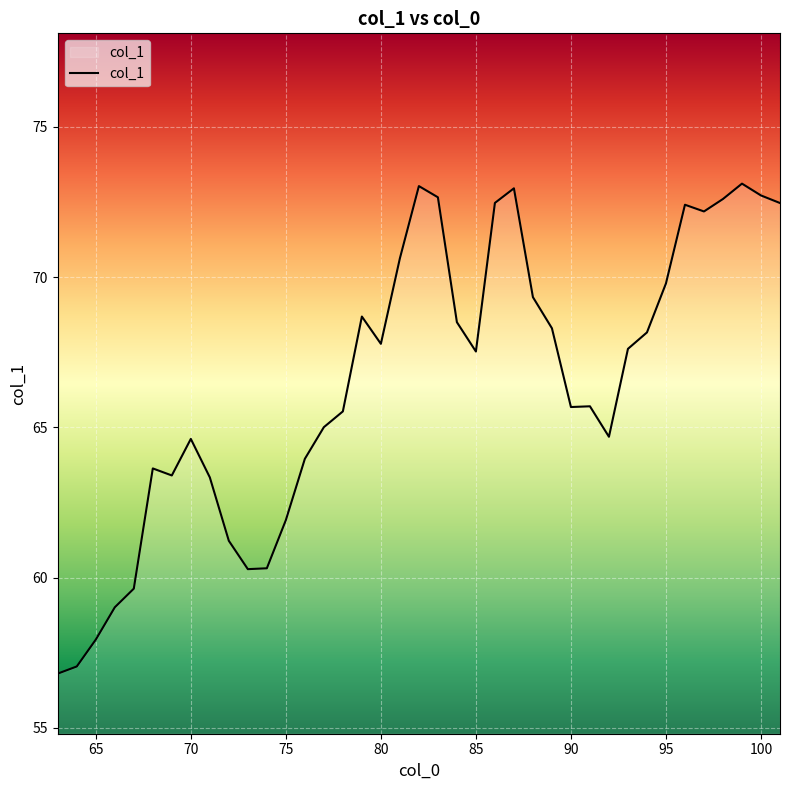

What is the smallest value displayed?

56.8